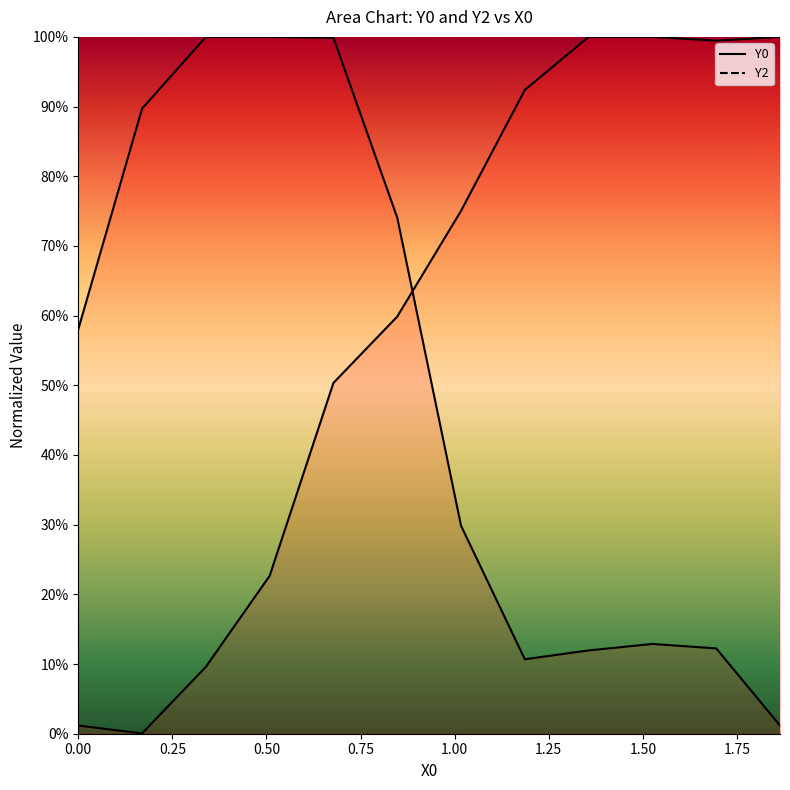

Does the chart display data point markers on the line(s)?

No